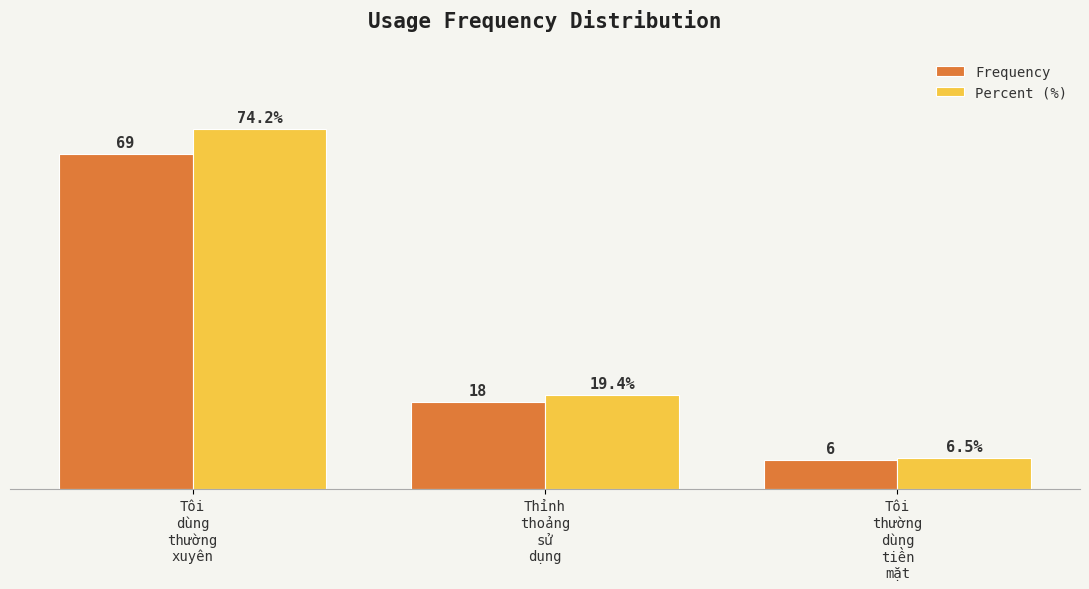

Rank the series by their maximum value, from highest to lowest.

Percent (%), Frequency